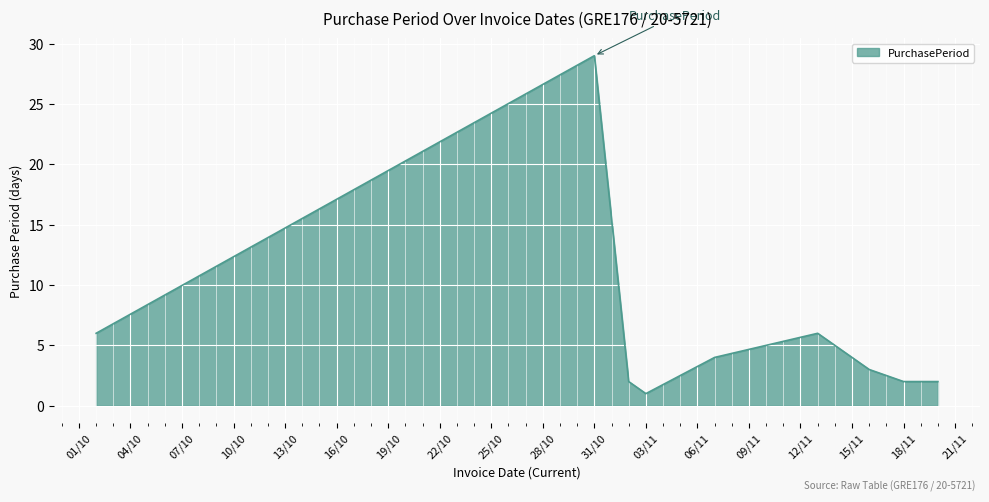

What is the minimum value shown in the chart?

1